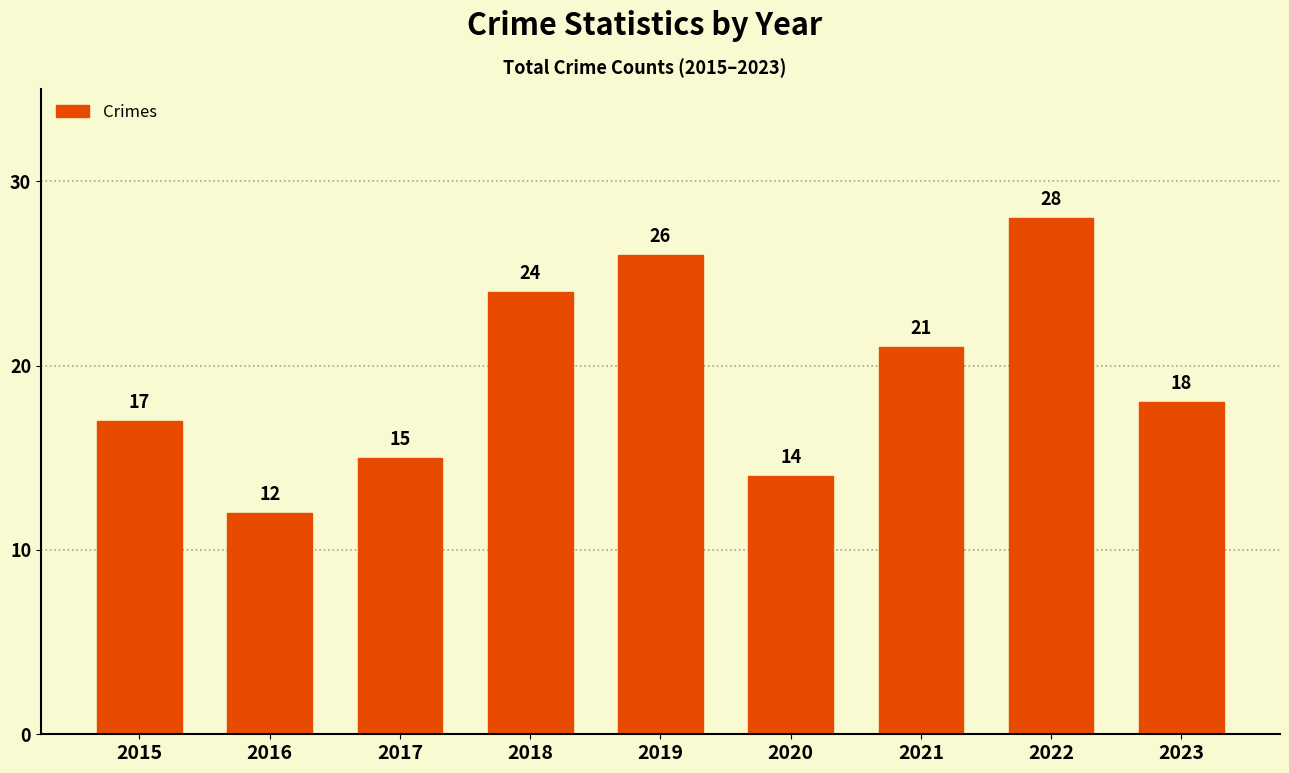

Approximately how many times larger is the value at 2015 compared to 2019?

0.7